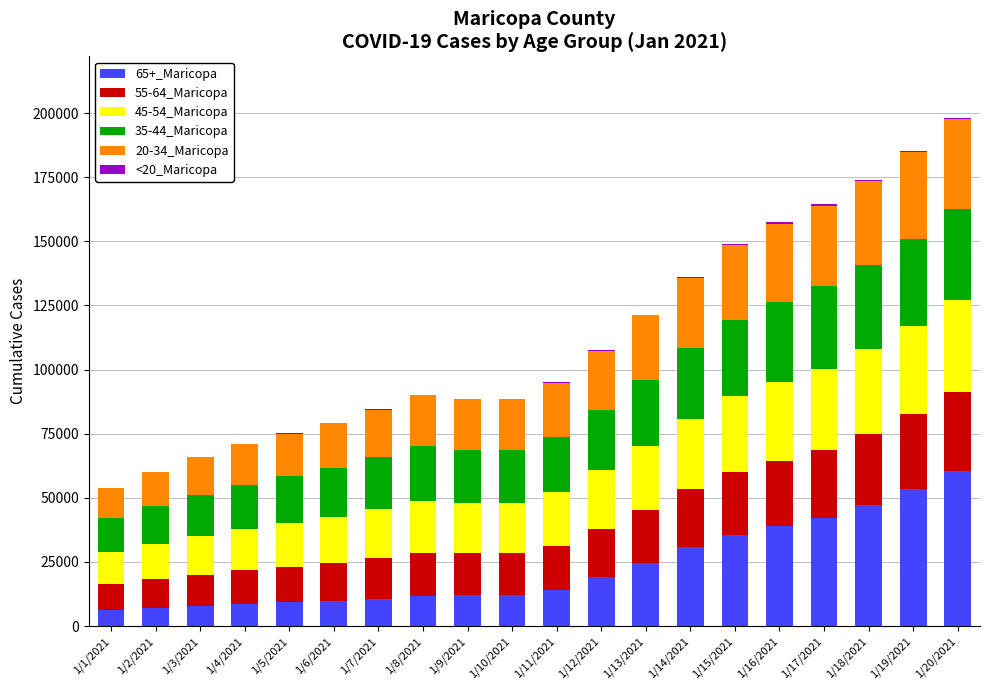

Count the number of categories in the chart.

20